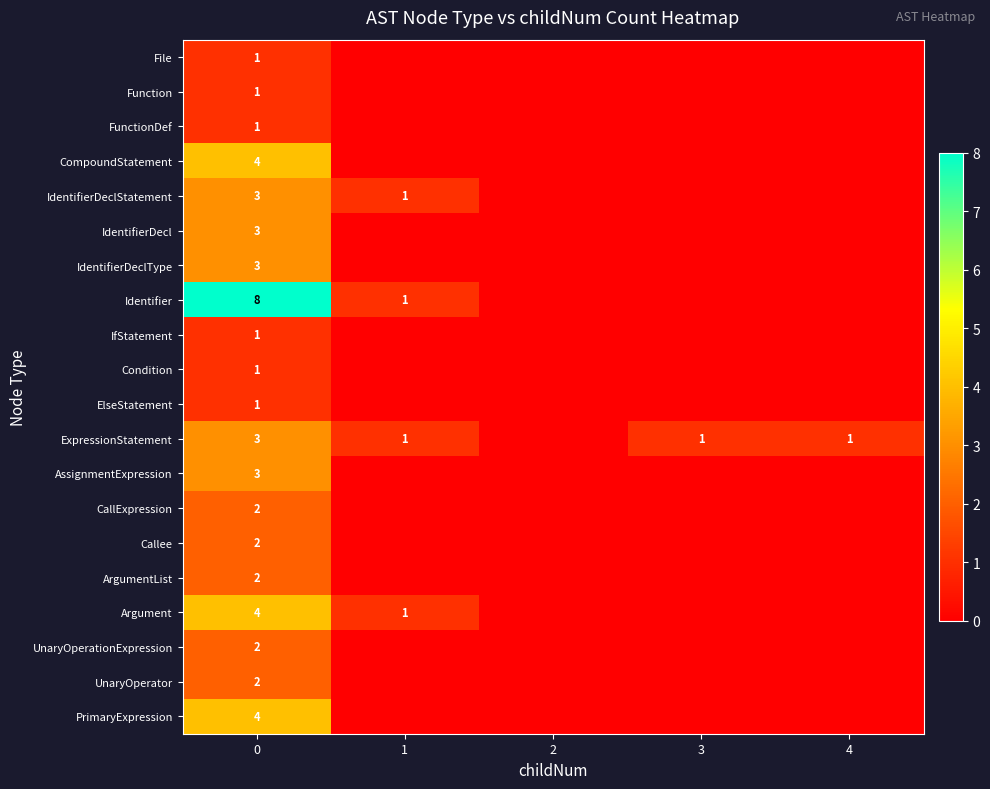

The ElseStatement series shows 2 at 0. True or false?

False